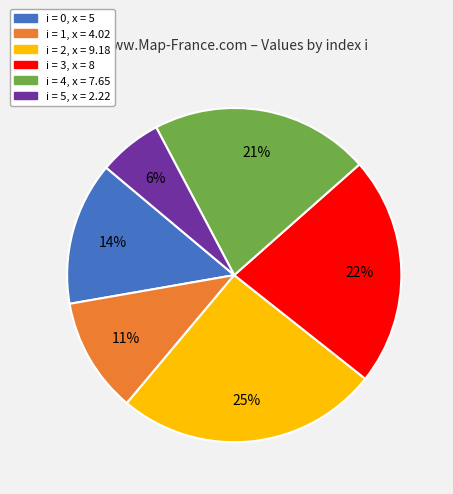

To the nearest percent, what is the average slice percentage?

17%